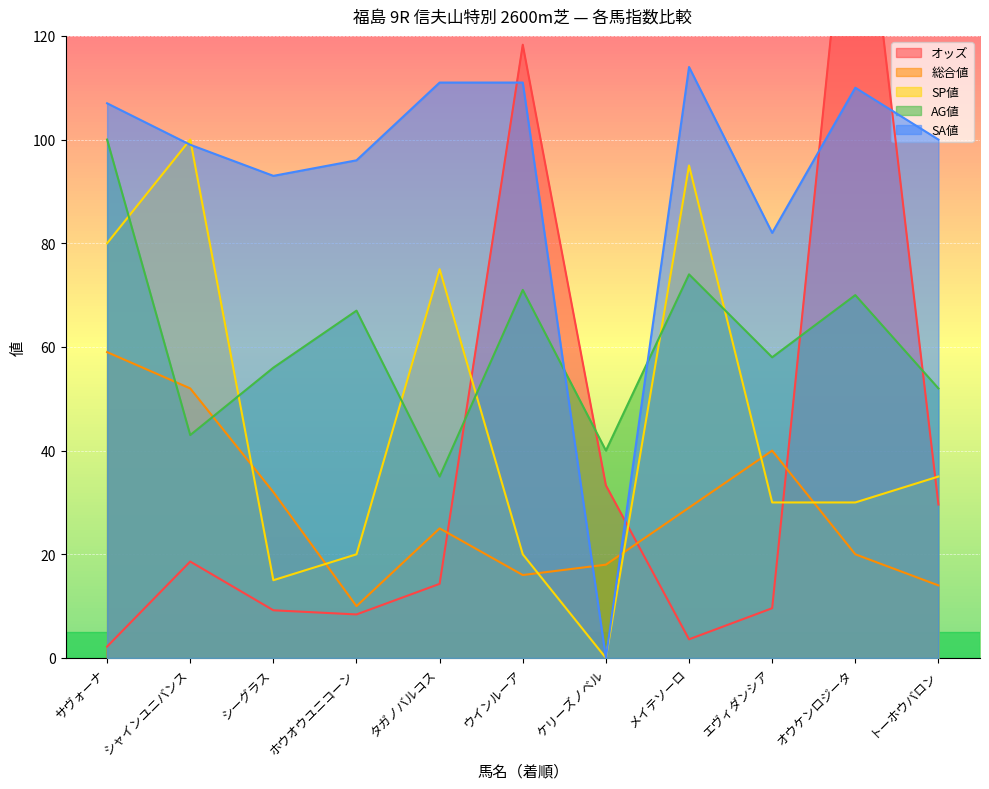

What are all the series names shown in the legend?

オッズ, 総合値, SP値, AG値, SA値